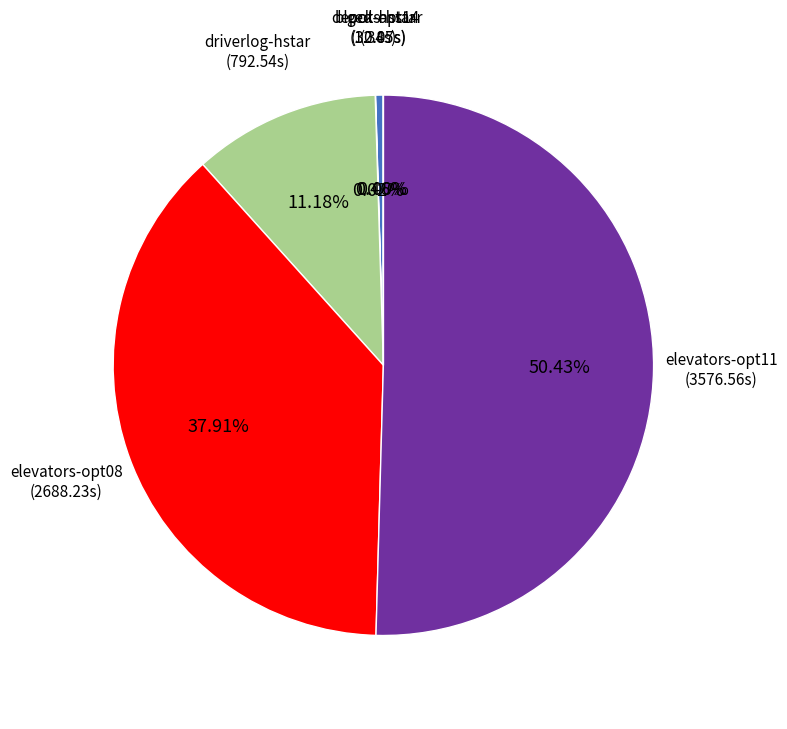

What percentage is NOT represented by elevators-opt08?

62.1%